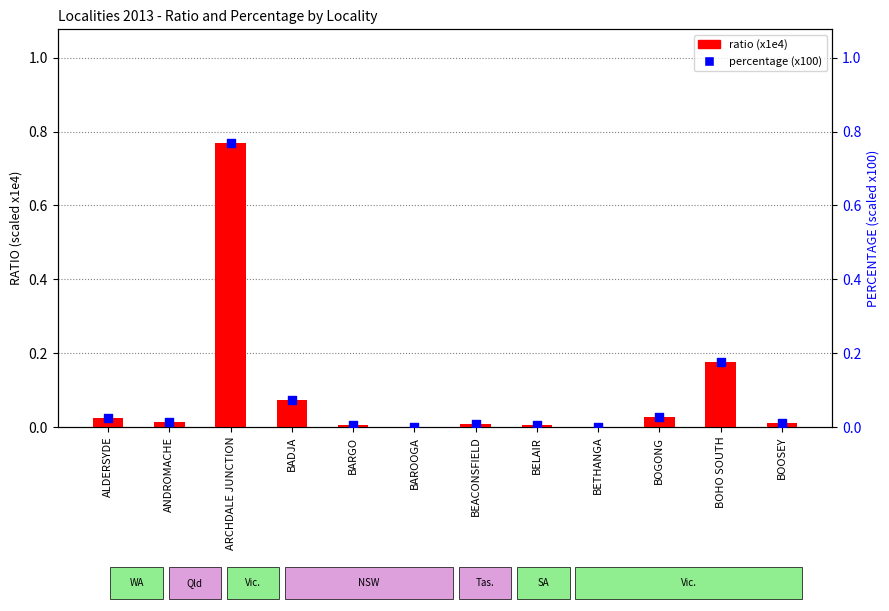

Is the value of percentage (x100) at BOOSEY greater than the value of ratio (x1e4) at BELAIR?

Yes